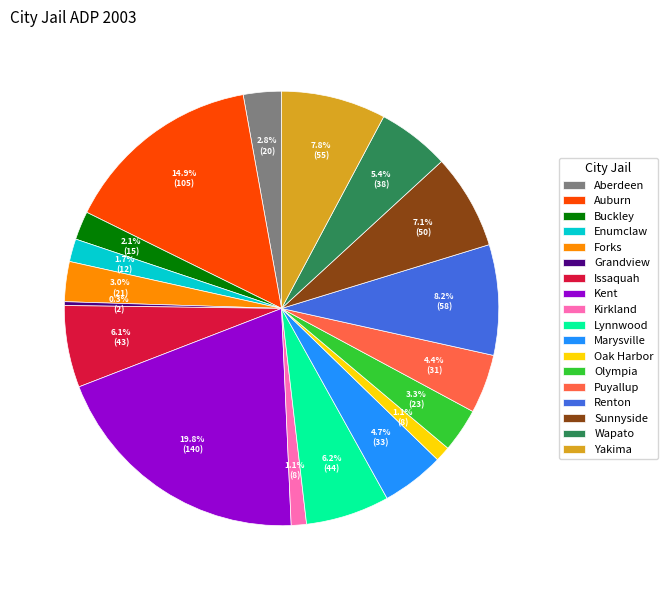

To the nearest percent, what is the difference between the Auburn and Forks slice percentages?

12%